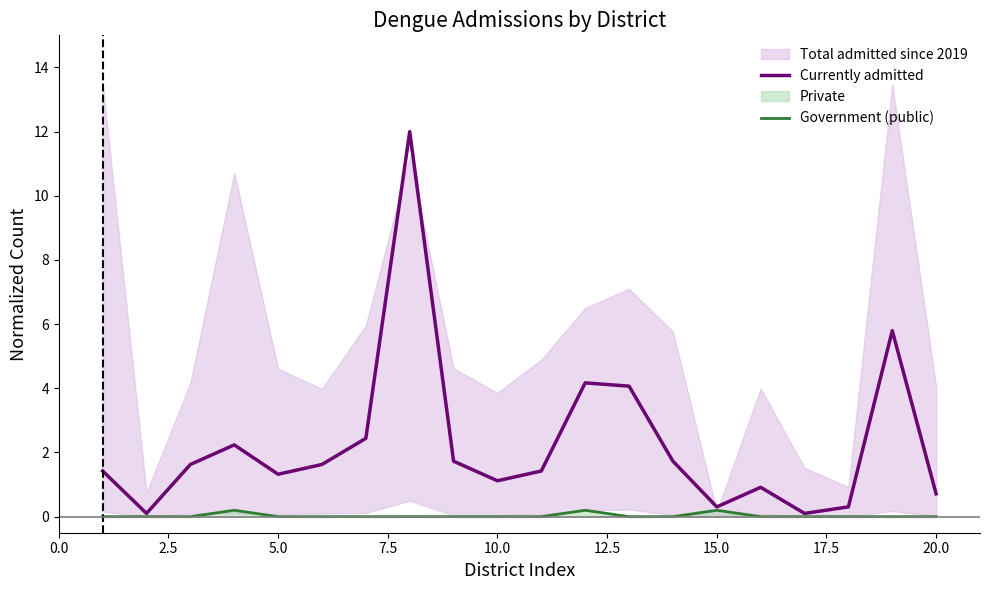

The Currently admitted series shows 0.3 at 15.0. True or false?

True